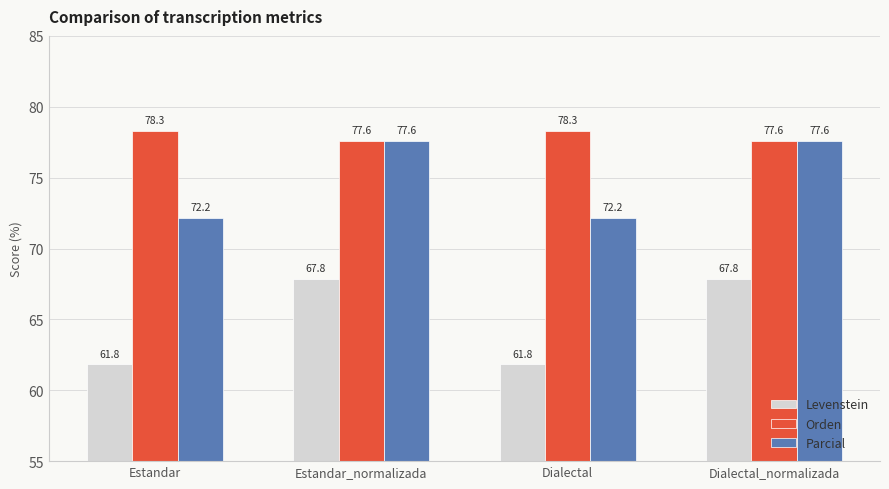

What are all the series names shown in the legend?

Levenstein, Orden, Parcial